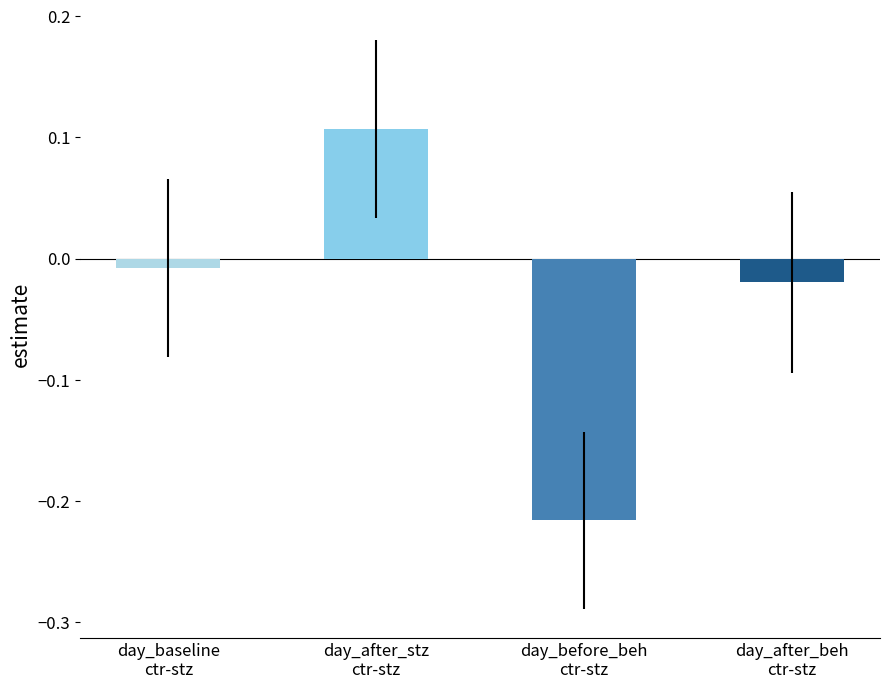

What is the lowest value of the estimate series?

-0.2